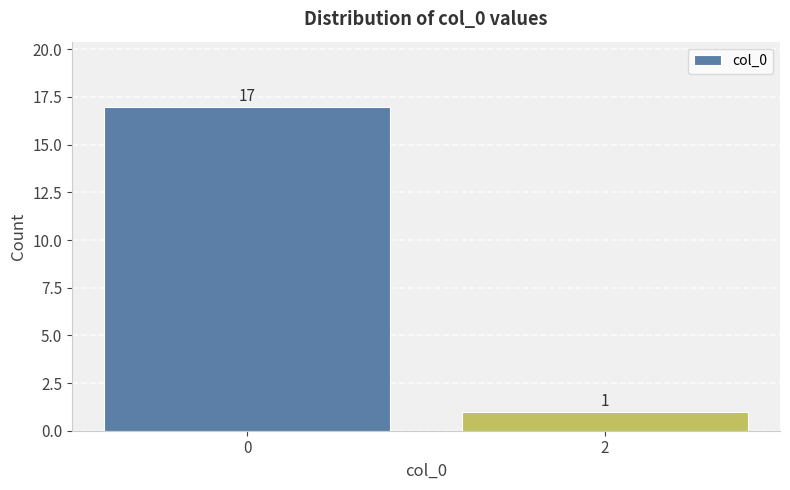

Does the chart contain stacked bars?

No